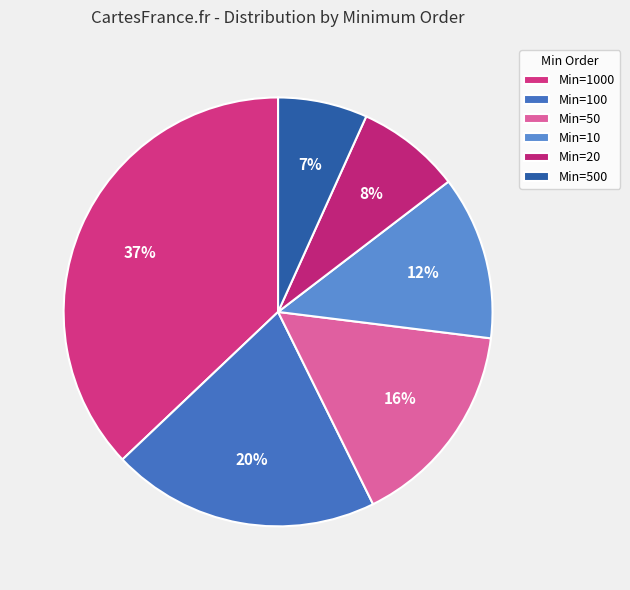

How many segments does this pie chart have?

6